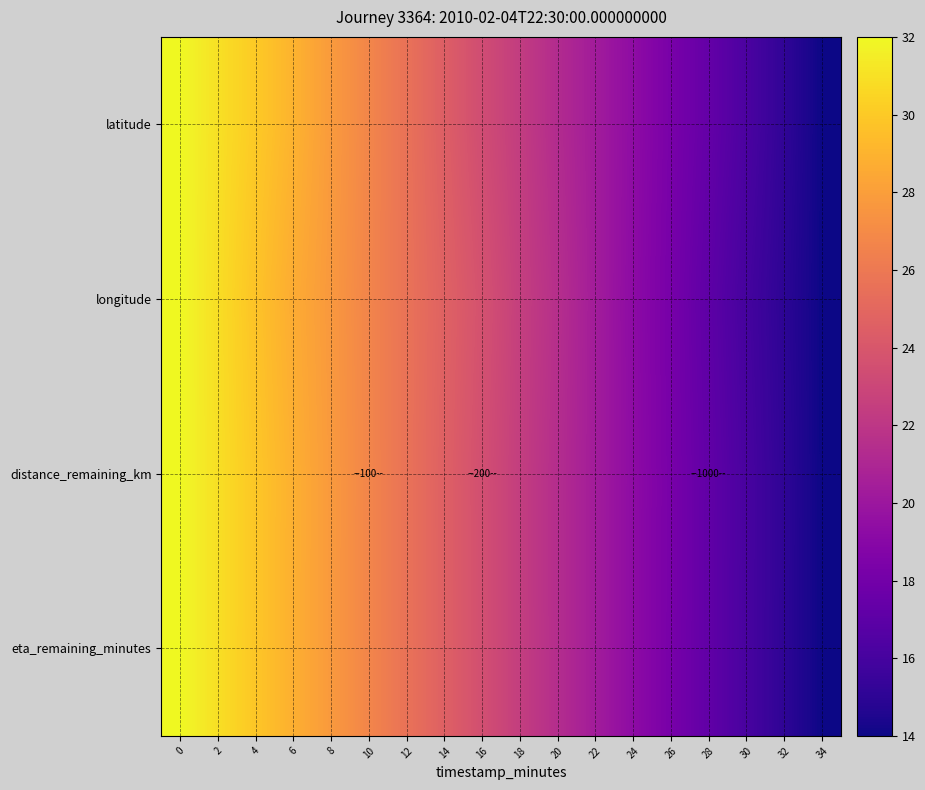

Which has a higher value, 26 or 30?

26